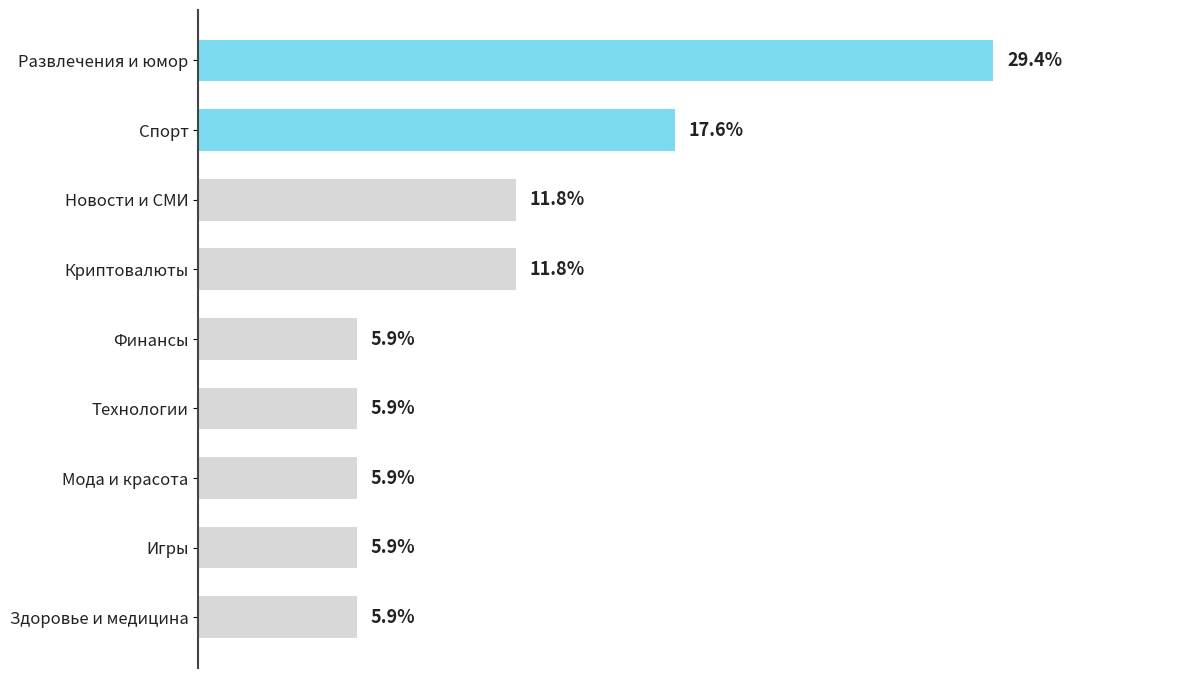

Does the chart contain any negative values?

No